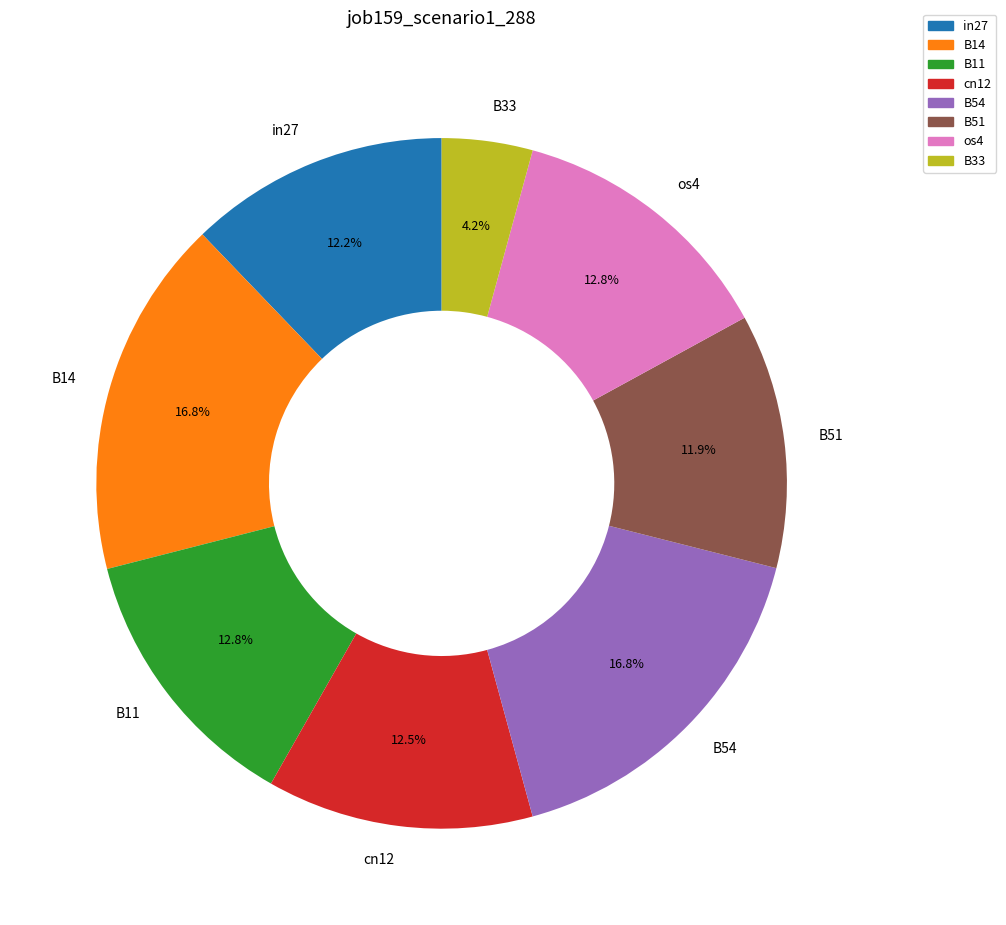

How many slices are in this pie chart?

8